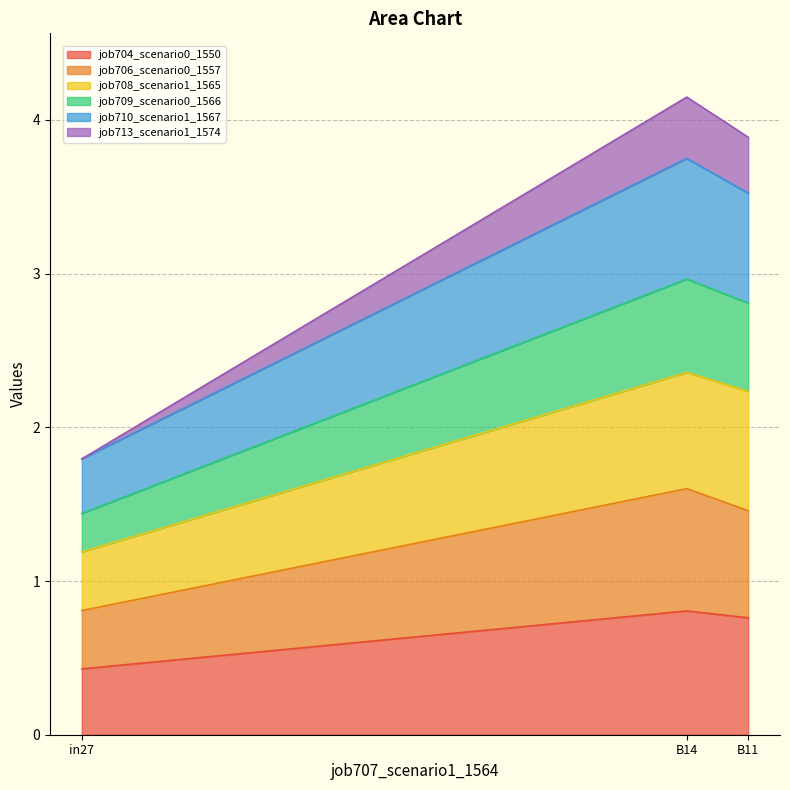

How many series are shown in this chart?

6